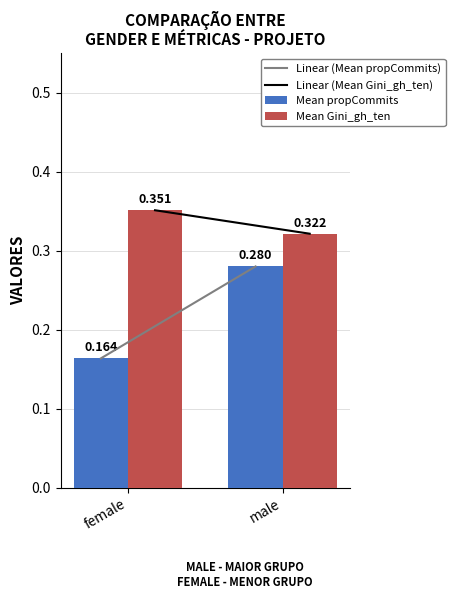

Rank the series by their maximum value, from highest to lowest.

Mean Gini_gh_ten, Mean propCommits